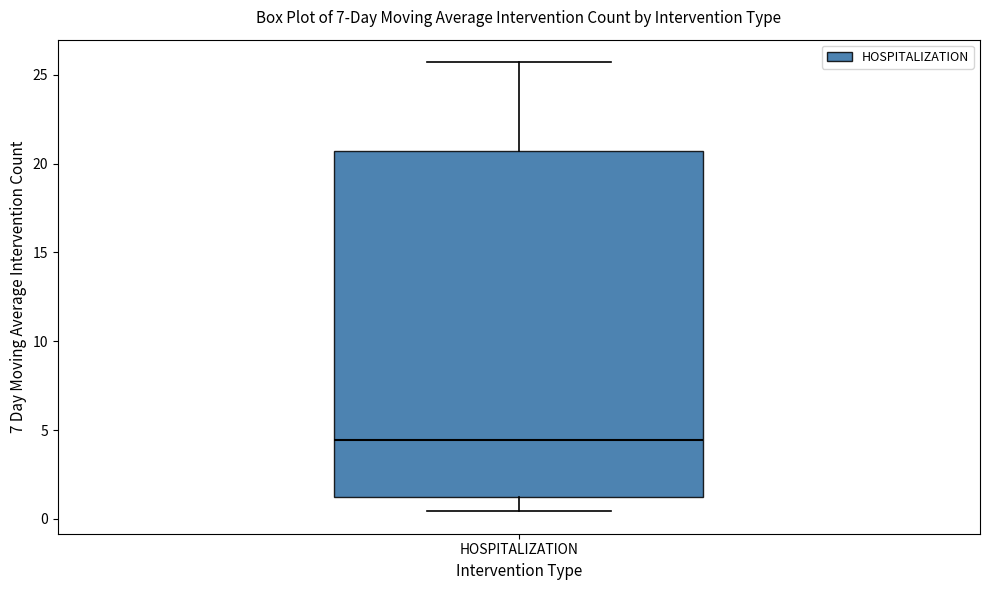

Transcribe this box plot: give where the median line is, the range the box spans, and where the two whiskers end, as read against the y-axis. The values are not printed on the chart, so give them approximately, as read against the axis.

median 4.5, box 1.0 to 20.5, whiskers 0.5 to 25.5